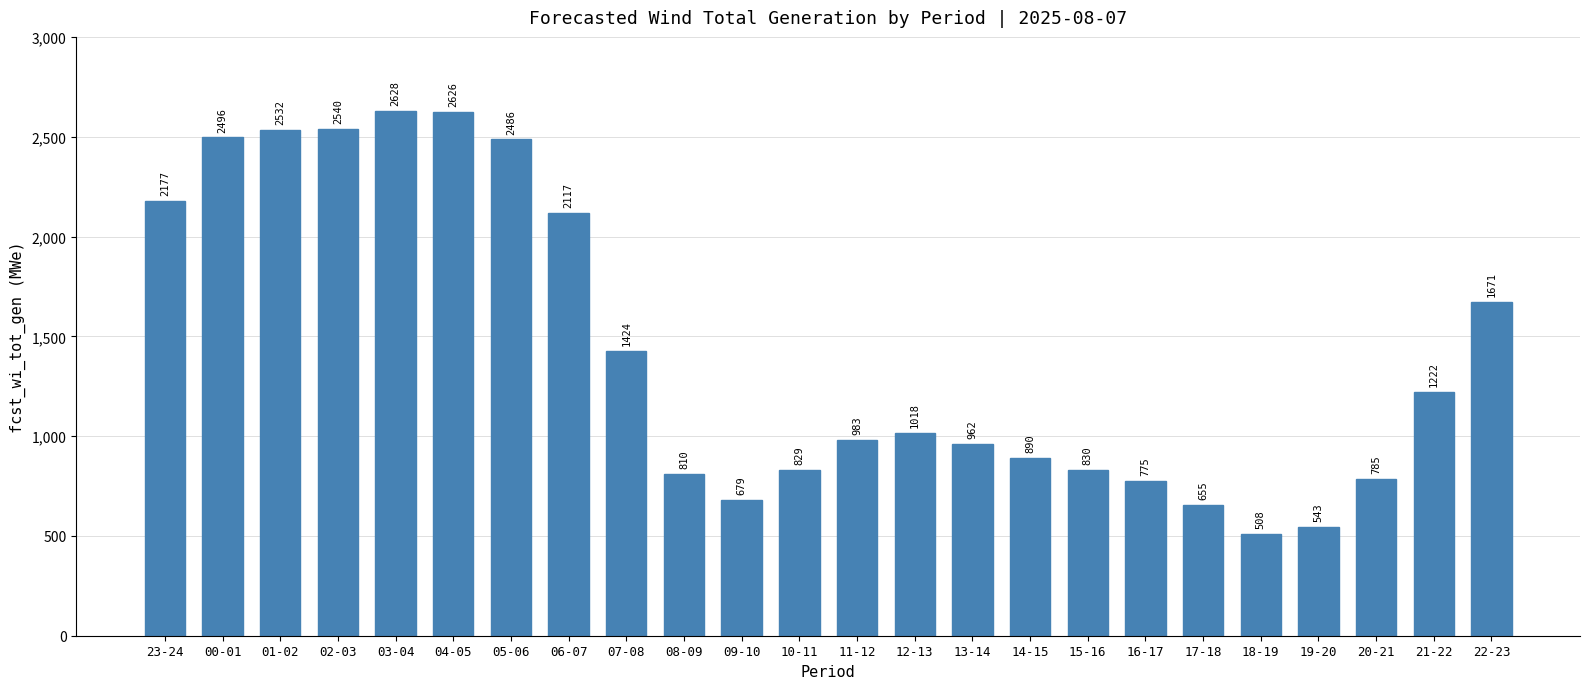

Which has a higher value, 11-12 or 03-04?

03-04